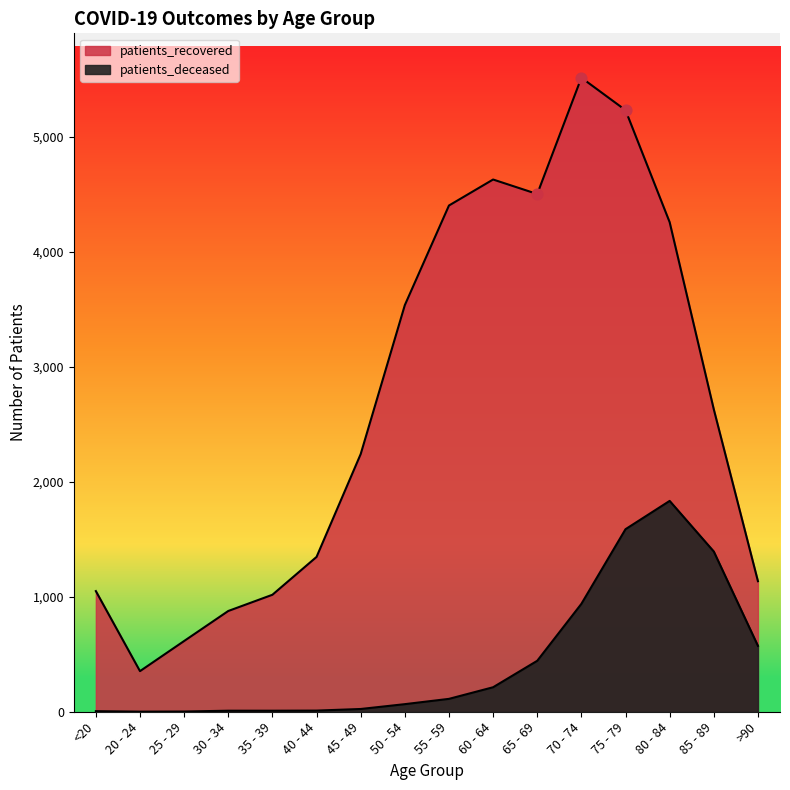

At how many categories does at least one series exceed 3392?

7